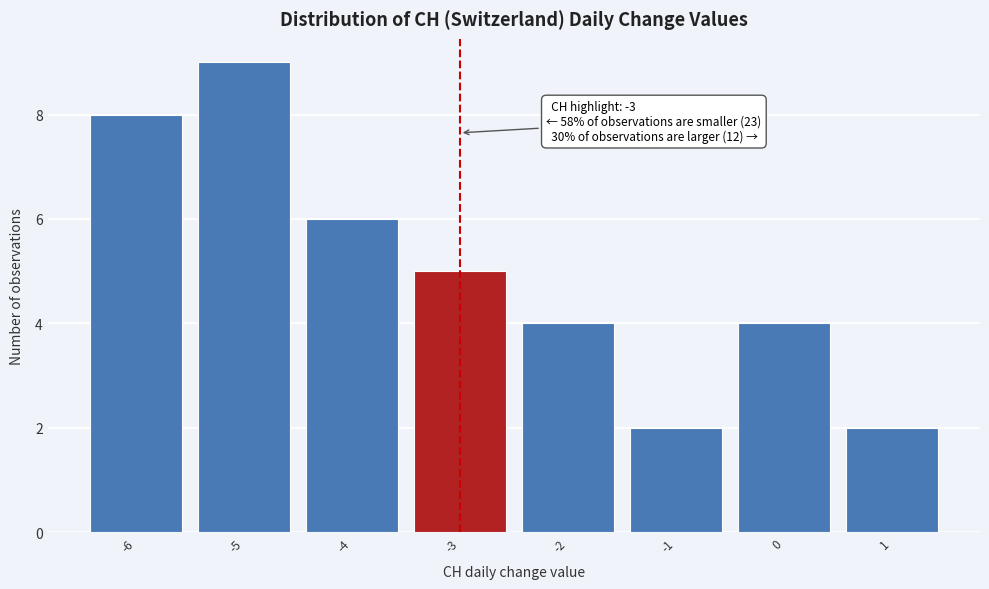

Which range on the x-axis has the tallest bar?

-5.5 to -4.5